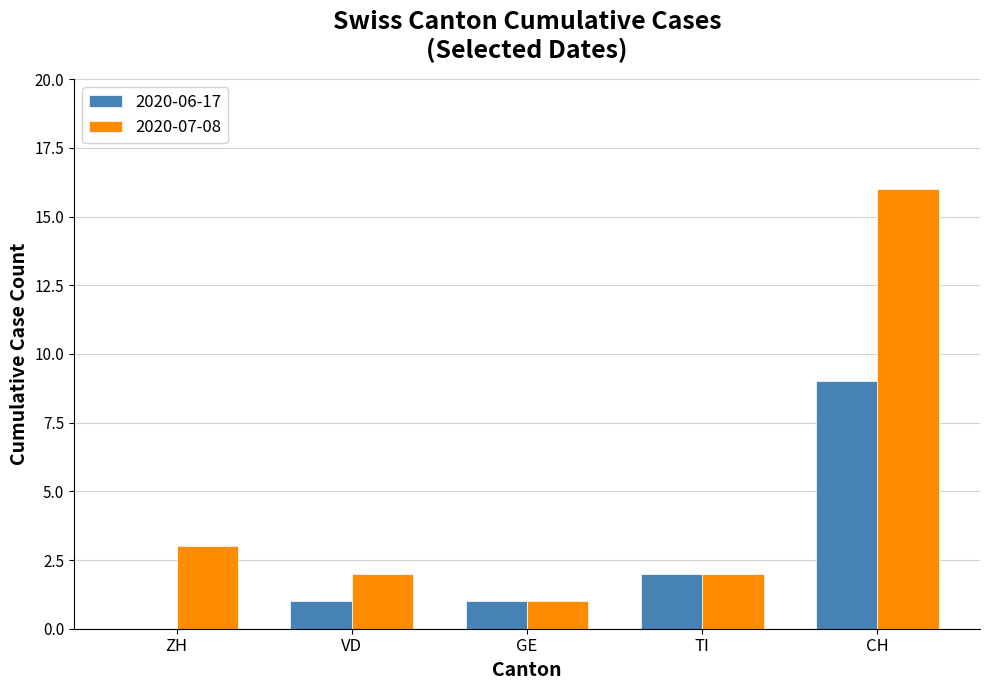

How many distinct data groups are displayed?

2